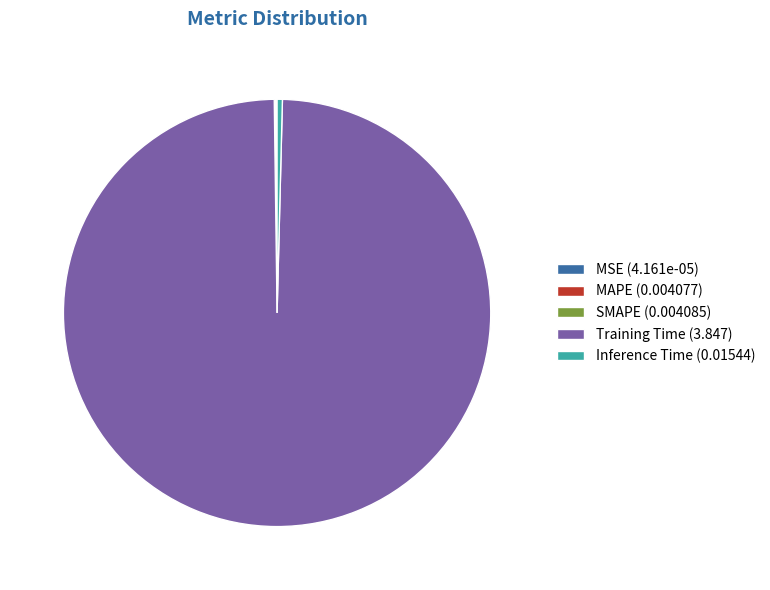

True or false: Inference Time (0.01544) accounts for 0% of the total.

True